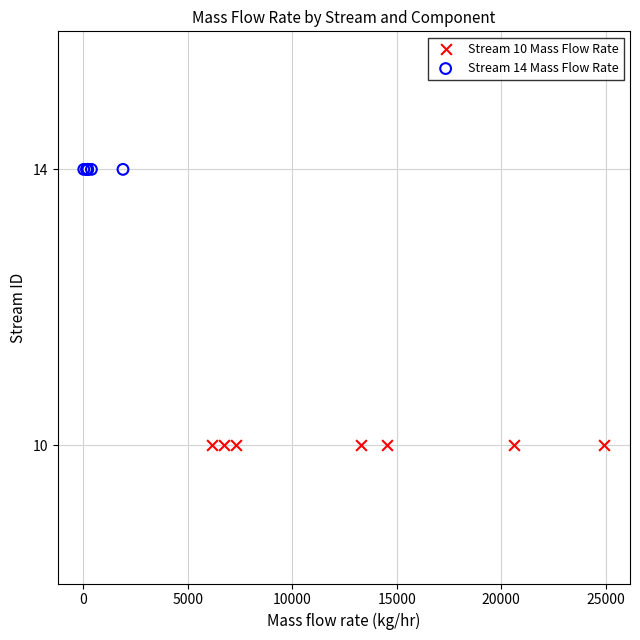

Which series reaches the minimum Y coordinate?

Stream 10 Mass Flow Rate